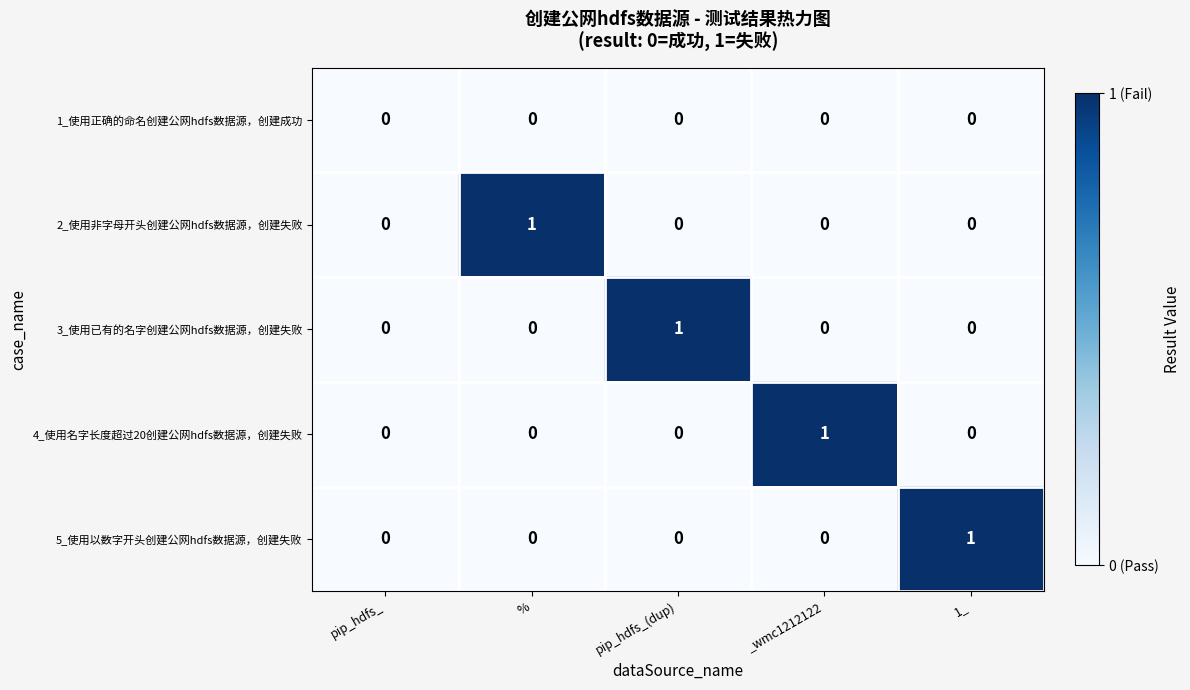

True or false: 2_使用非字母开头创建公网hdfs数据源，创建失败 has a value of 0 at 1_.

True